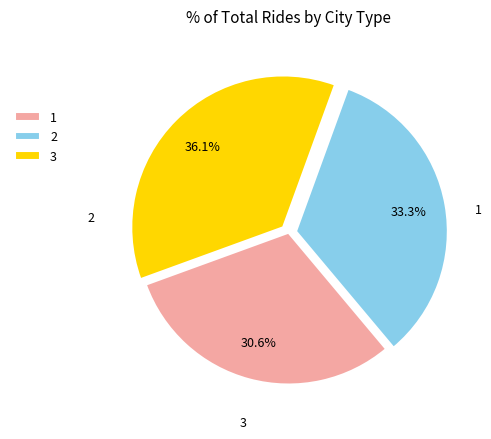

Which slice is the smallest?

1